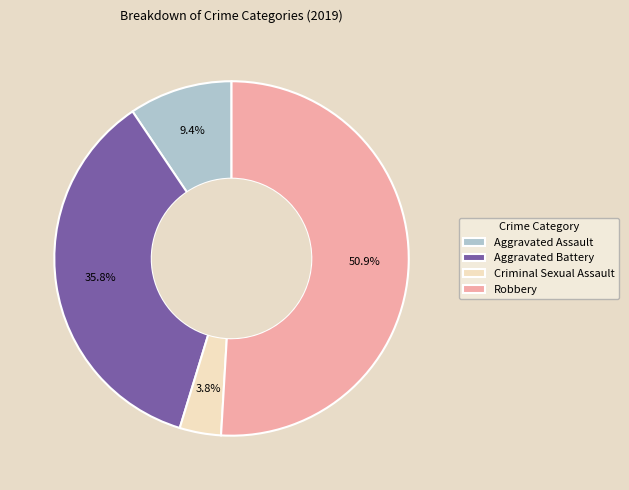

Rank the categories by value from highest to lowest.

Robbery, Aggravated Battery, Aggravated Assault, Criminal Sexual Assault